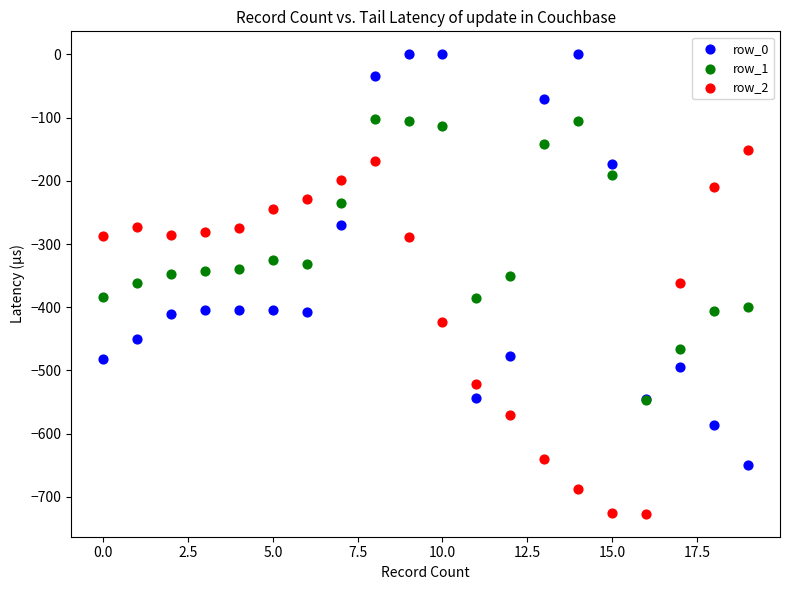

What are all the series names shown in the legend?

row_0, row_1, row_2